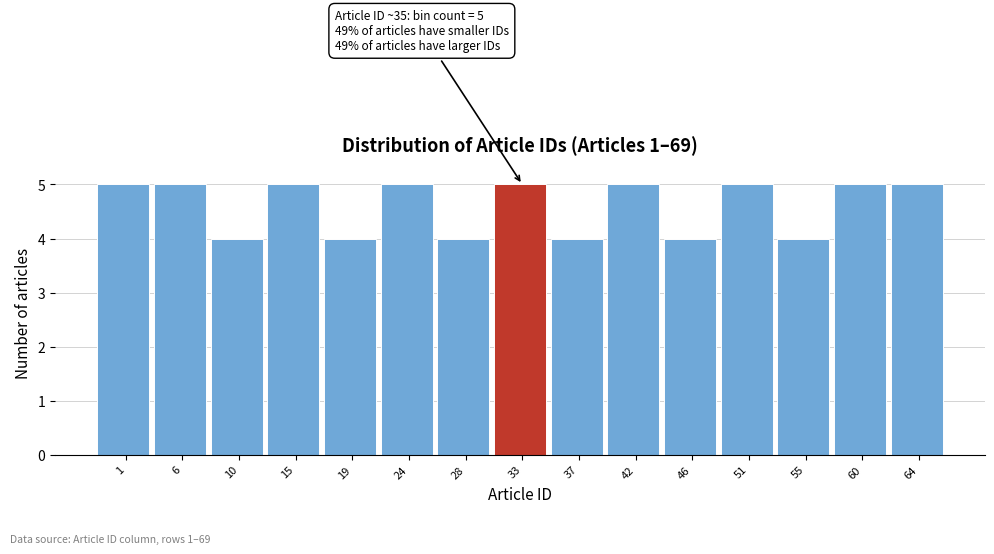

Reading left to right, what are all the values shown in this chart?

5	5	4	5	4	5	4	5	4	5	4	5	4	5	5